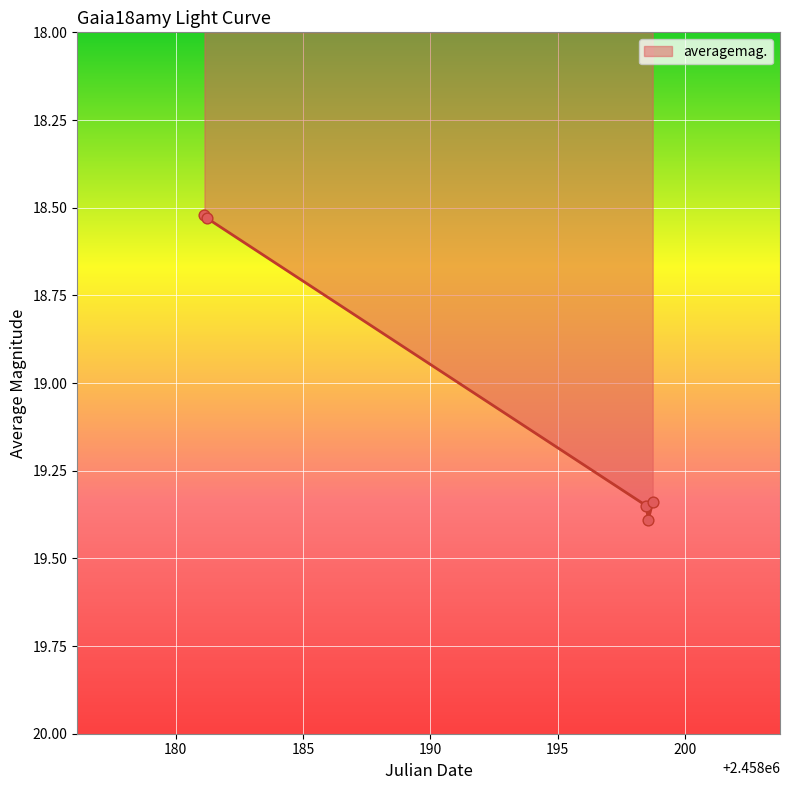

What is the difference between the maximum and minimum values?

0.9